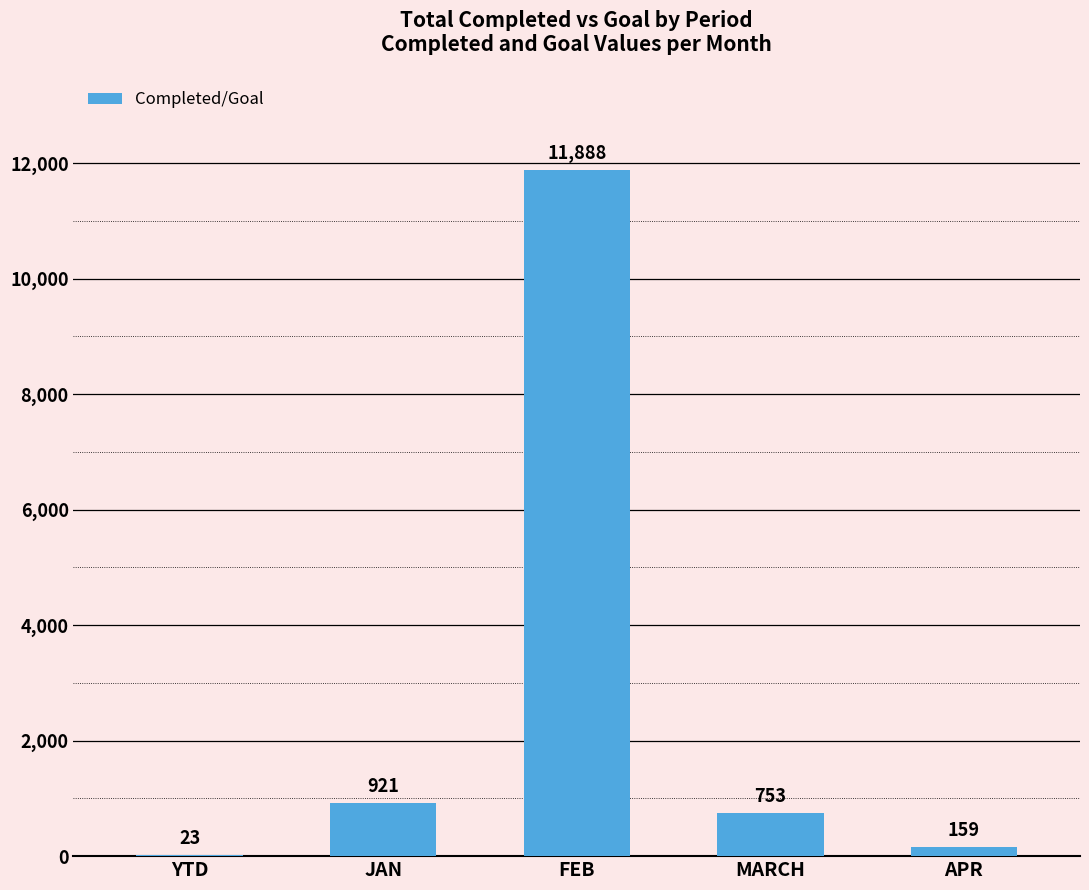

Where is the data nearest to the value 5955?

JAN